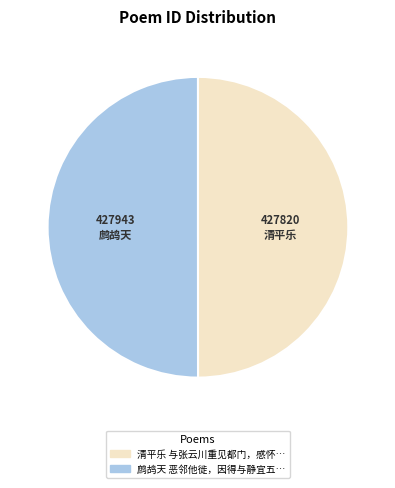

Count the number of slices in the pie.

2